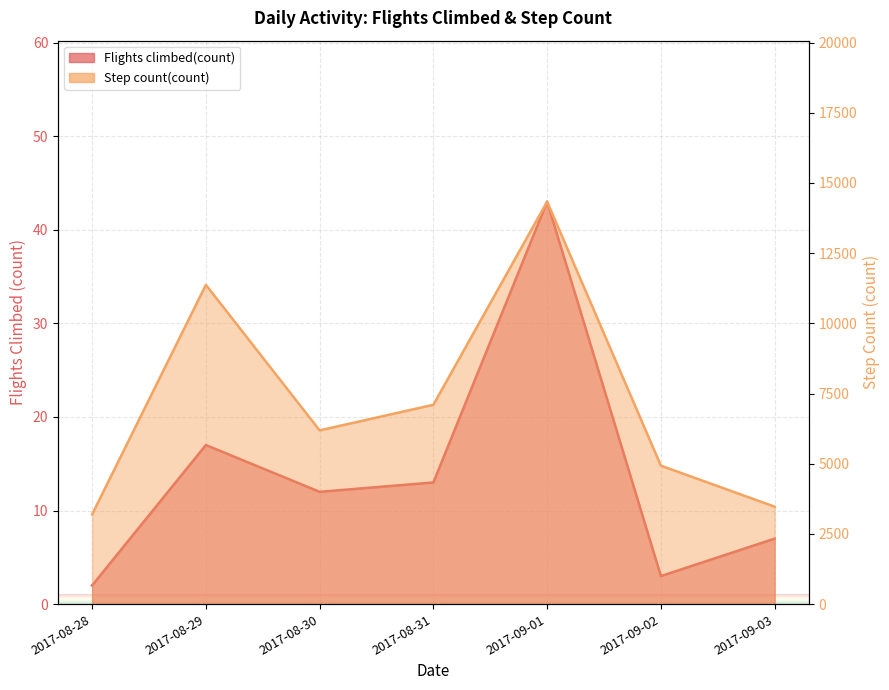

The Step count(count) series shows 1701.2 at 2017-08-31. True or false?

False